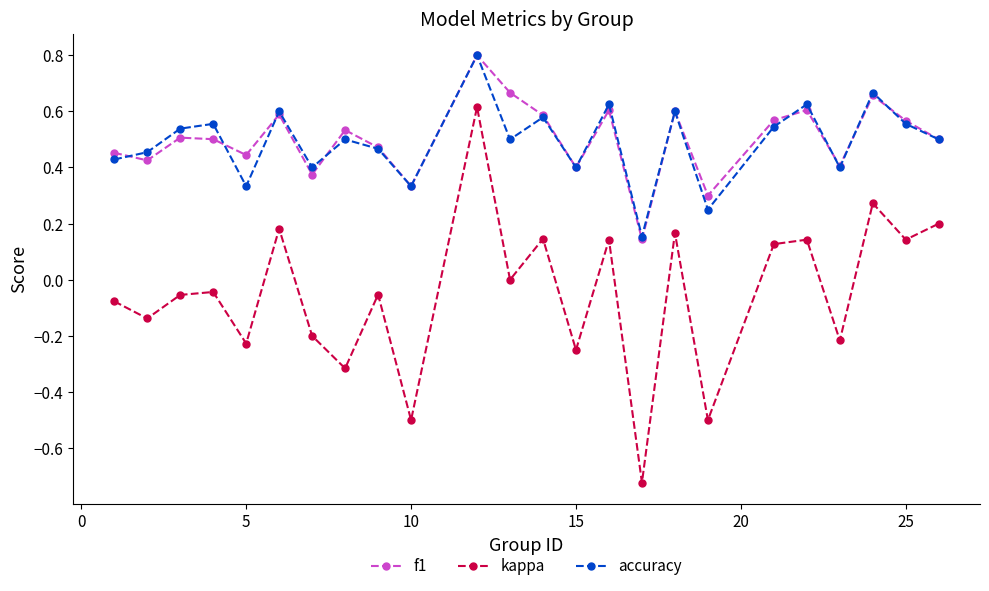

True or false: f1 and kappa cross at least once.

False